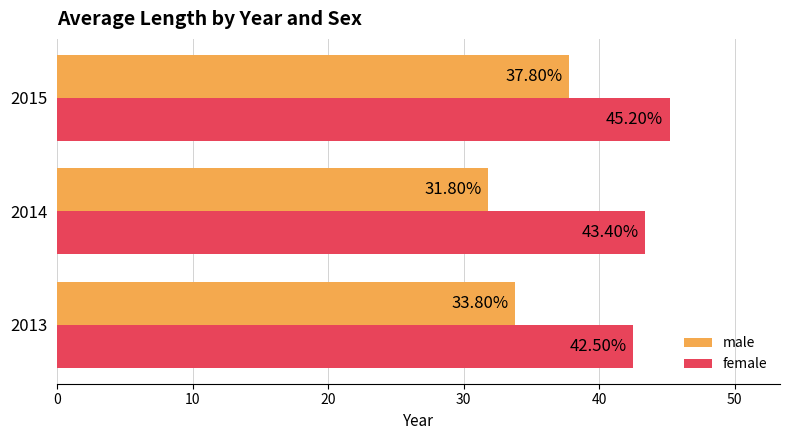

List the series in order of their overall mean, highest first.

female, male